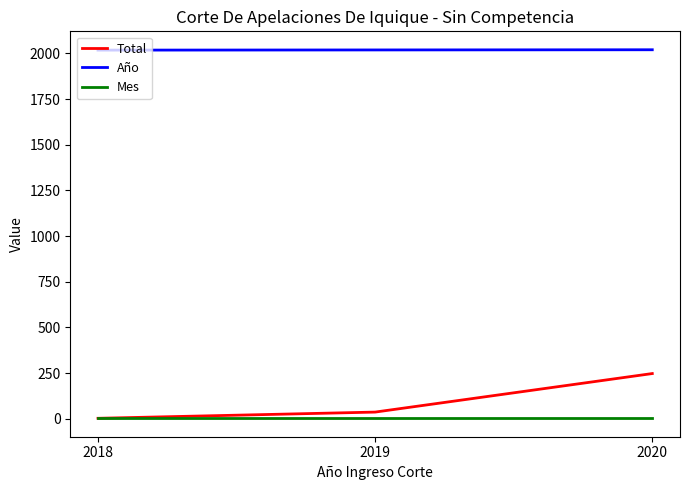

Which series changed the most between 2019 and 2020?

Total